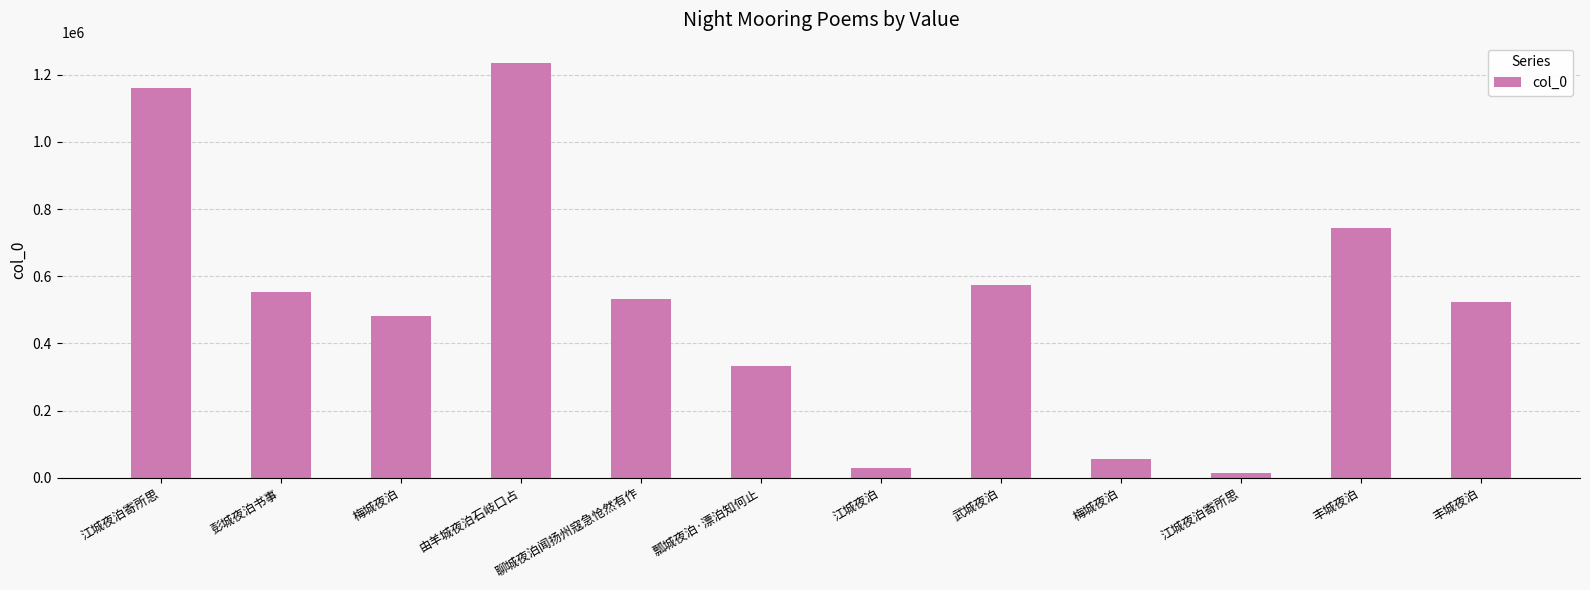

Count the number of categories in the chart.

12